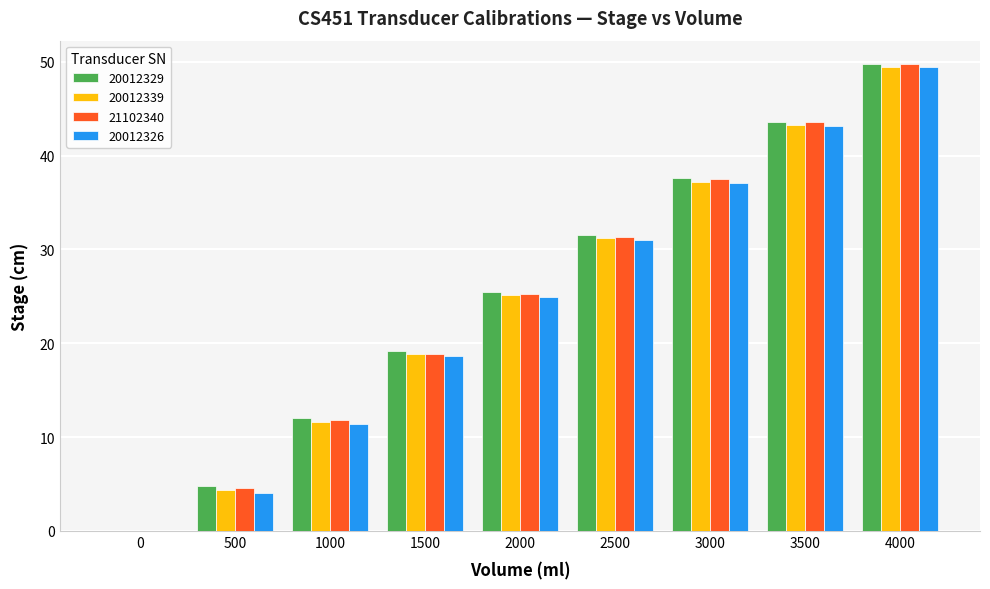

What are all the series names shown in the legend?

20012329, 20012339, 21102340, 20012326